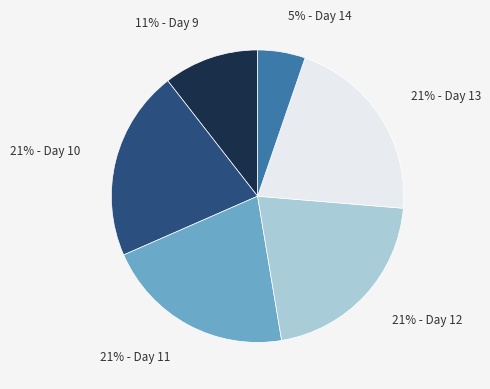

To the nearest percent, what is the difference between the largest and smallest slice percentages?

16%